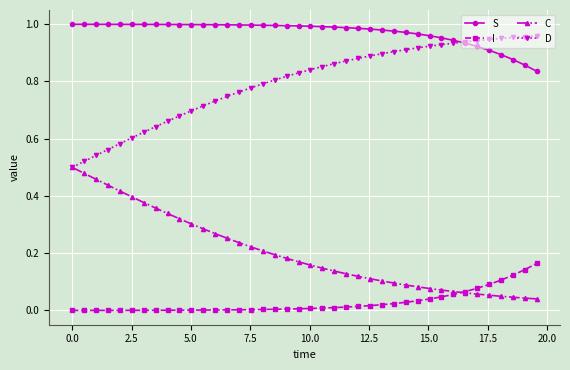

True or false: S and I intersect in this chart.

False